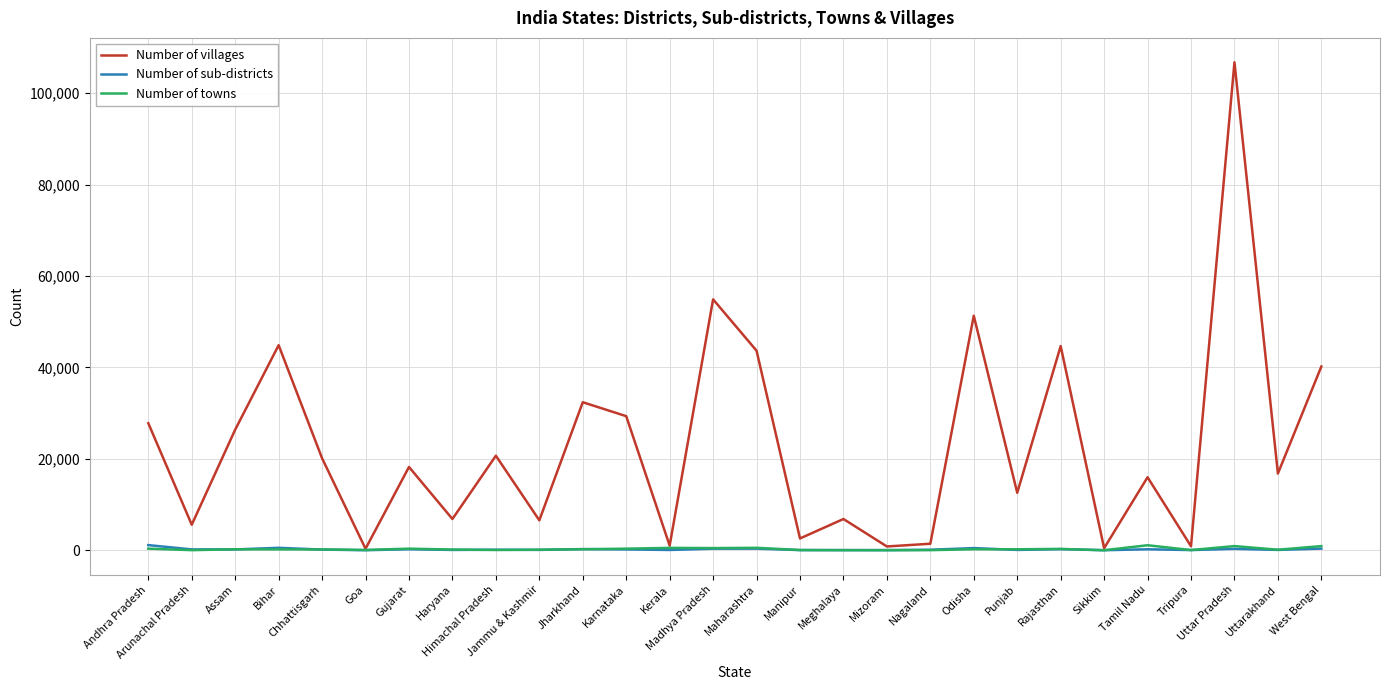

Which series has the largest total across all categories?

Number of villages